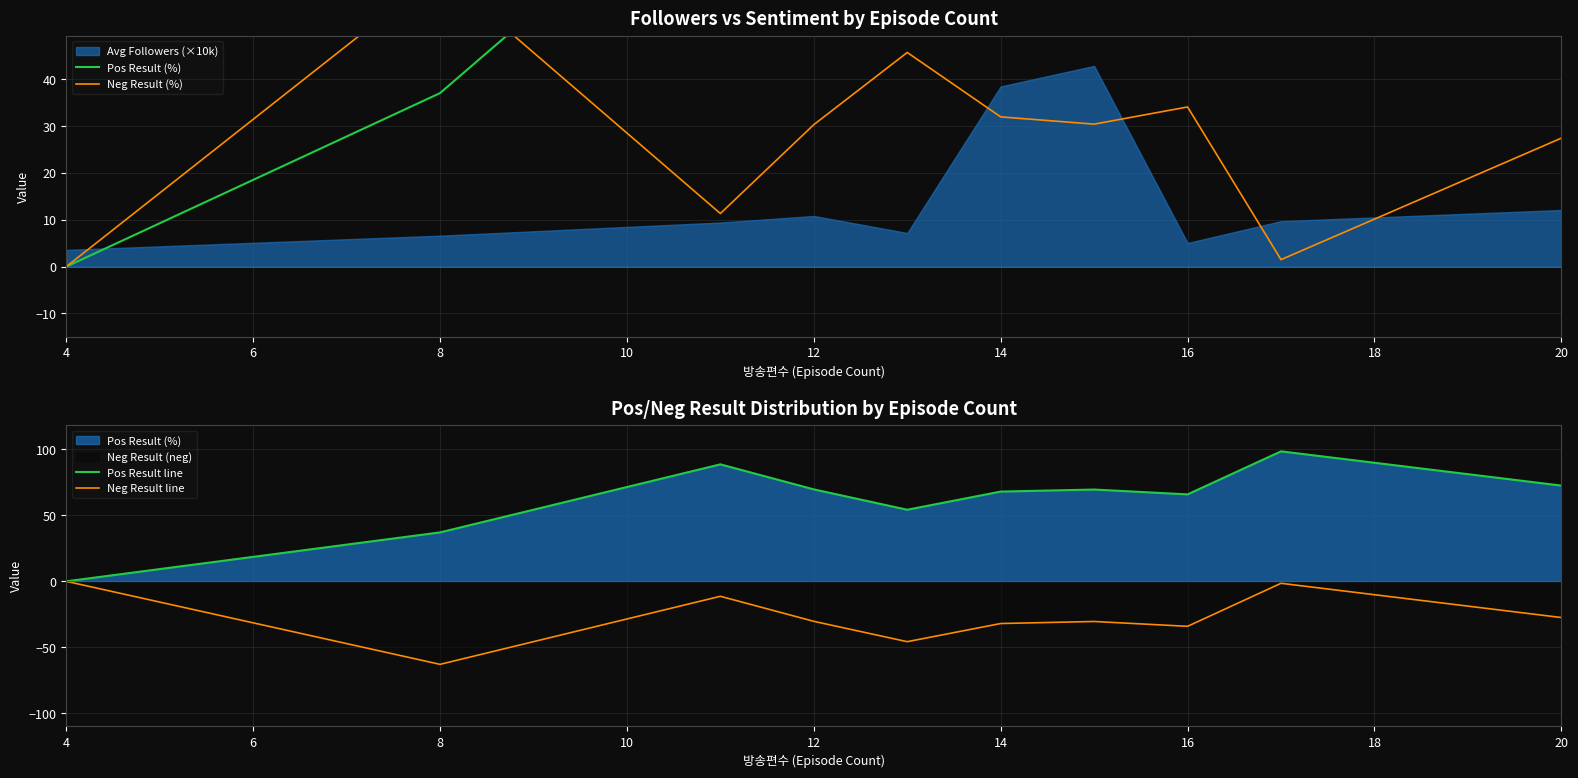

How many interior local valleys does the Neg Result (%) series have?

3